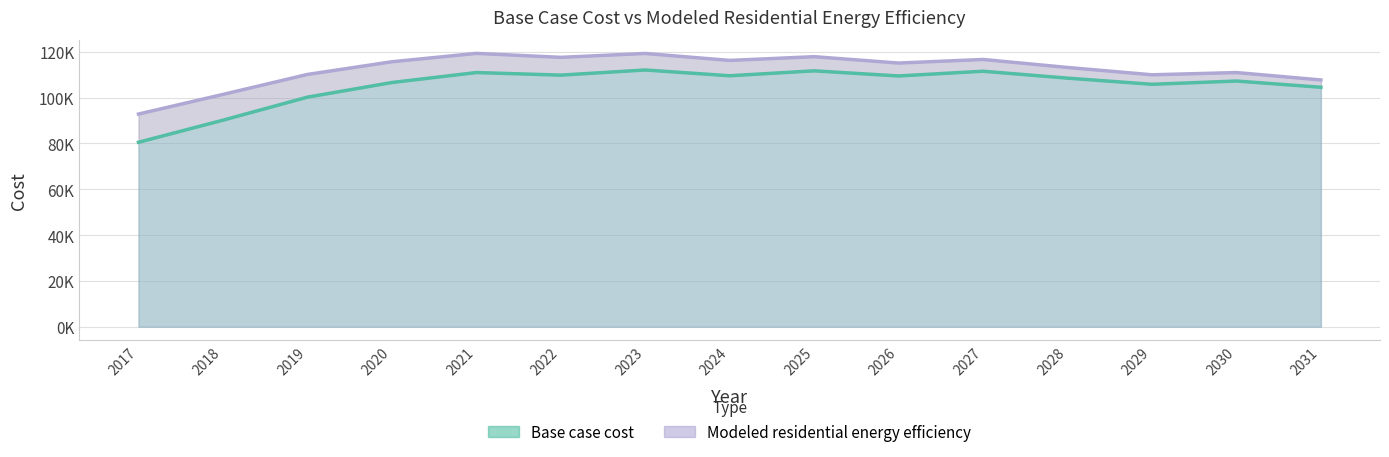

True or false: Modeled residential energy efficiency and Base case cost intersect in this chart.

False